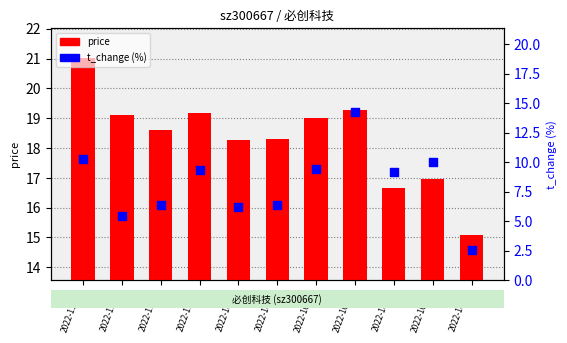

Is the value of price at 2022-11-01 greater than the value of t_change (%) at 2022-11-03?

Yes